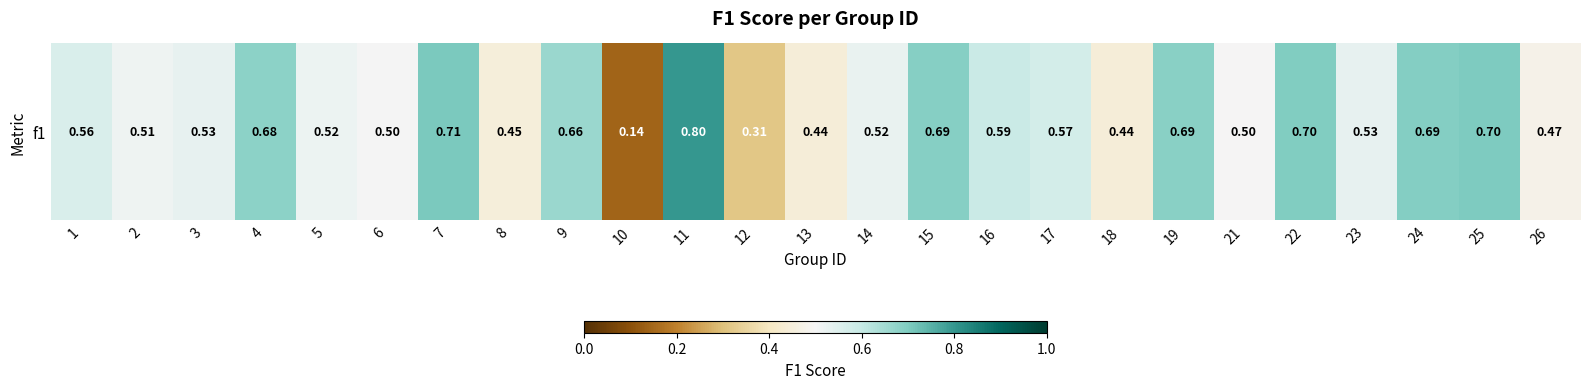

Rank the categories by value from highest to lowest.

11, 7, 25, 22, 24, 15, 19, 4, 9, 16, 17, 1, 23, 3, 14, 5, 2, 6, 21, 26, 8, 13, 18, 12, 10